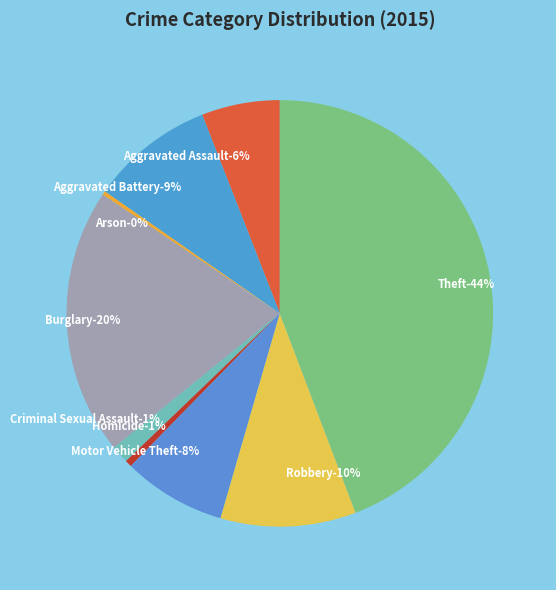

Which has a higher value, Criminal Sexual Assault or Robbery?

Robbery